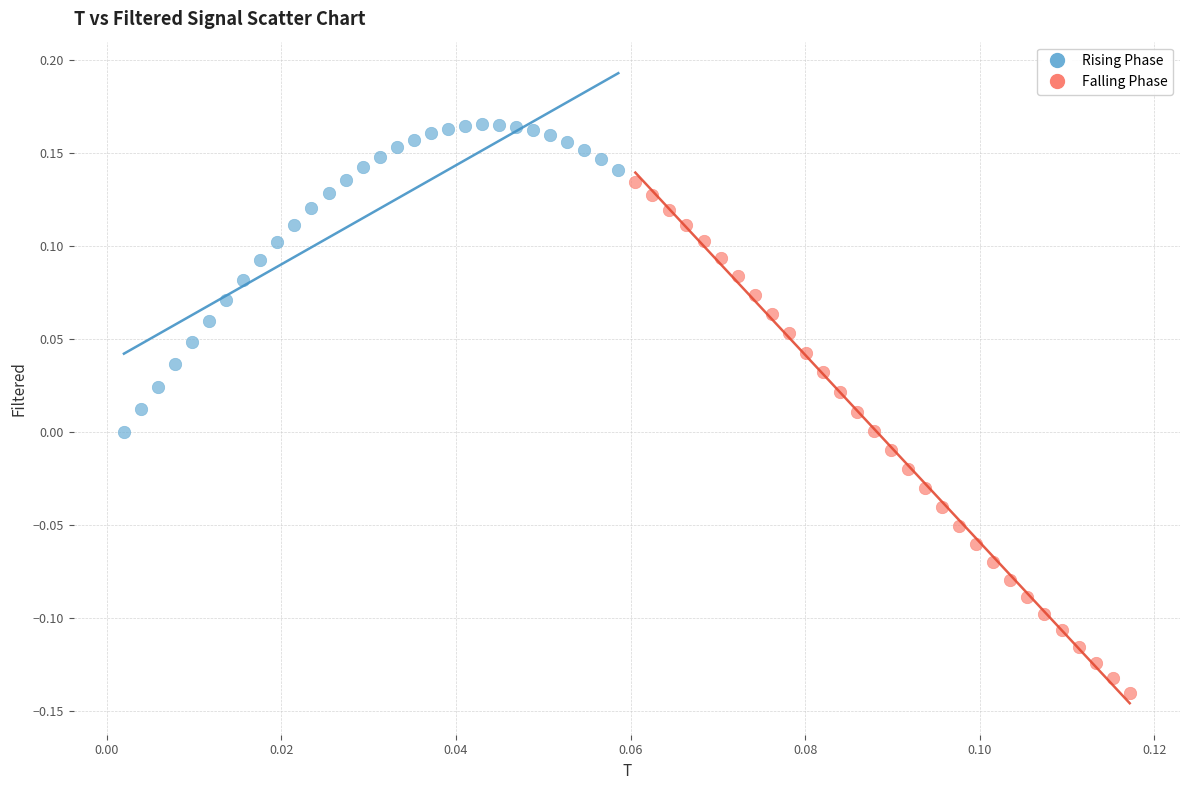

Which series has the largest Y range (max minus min)?

Falling Phase